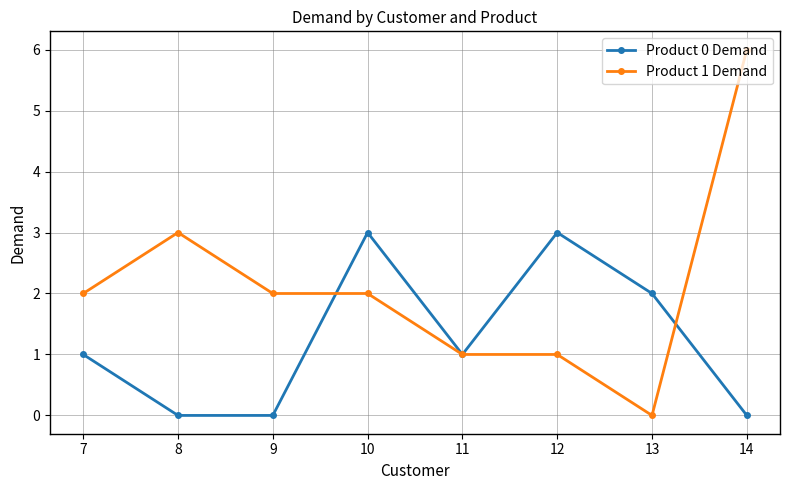

Rank the series at 12 from highest to lowest value.

Product 0 Demand, Product 1 Demand